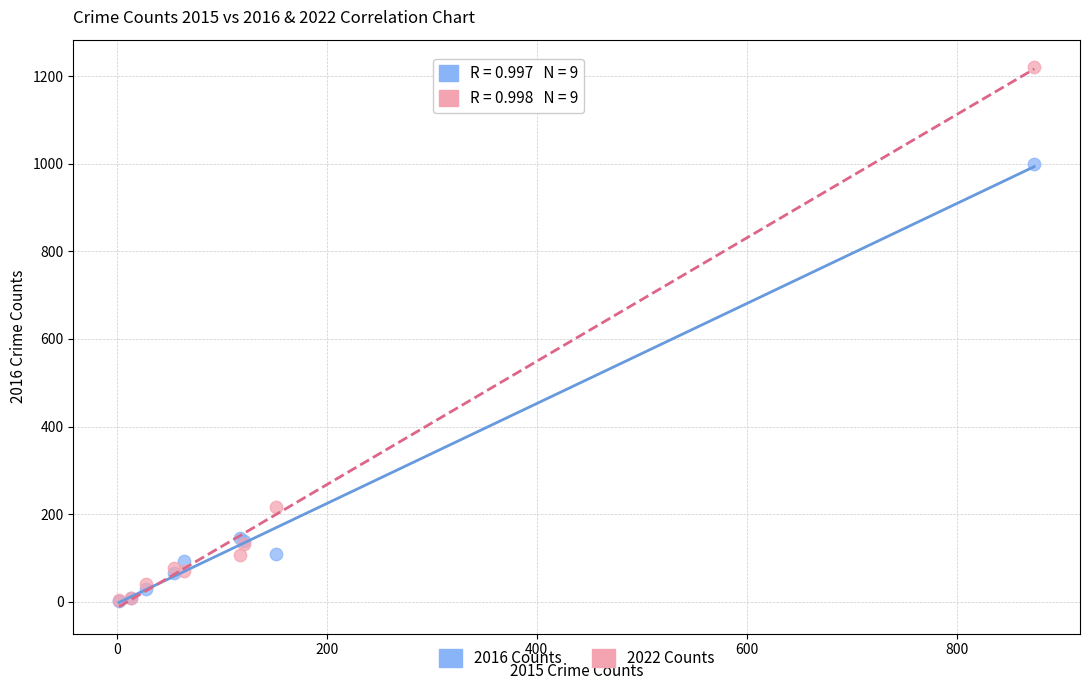

In the 2016 Counts series, what Y value is closest to 500?

145